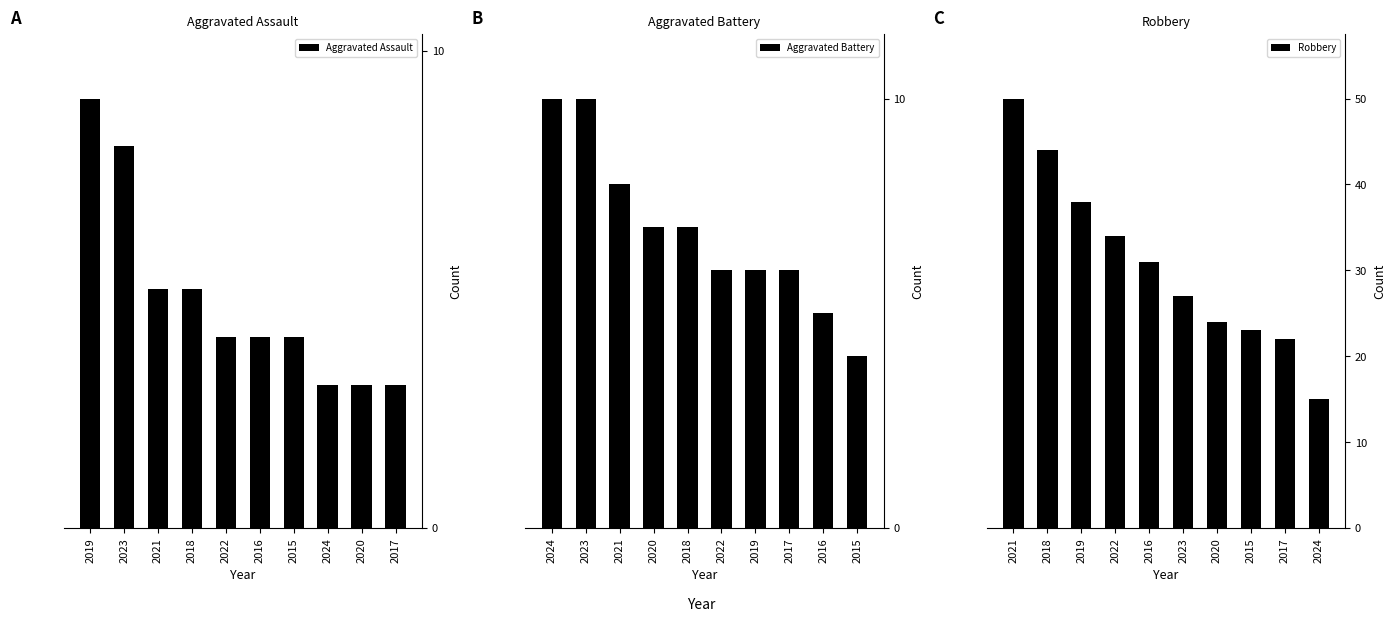

The value of Aggravated Battery at 2016 is 10. True or false?

False